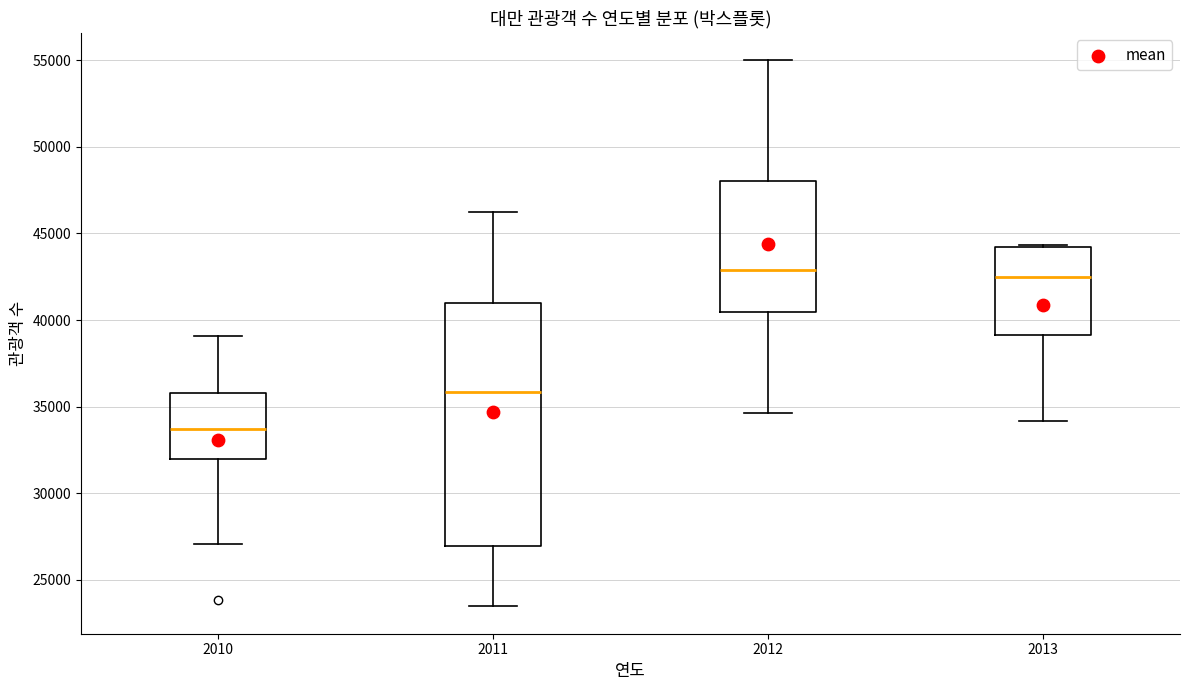

Where does the upper whisker of the box at x = 2010 end on the y-axis? The values are not printed on the chart, so give them approximately, as read against the axis.

39000